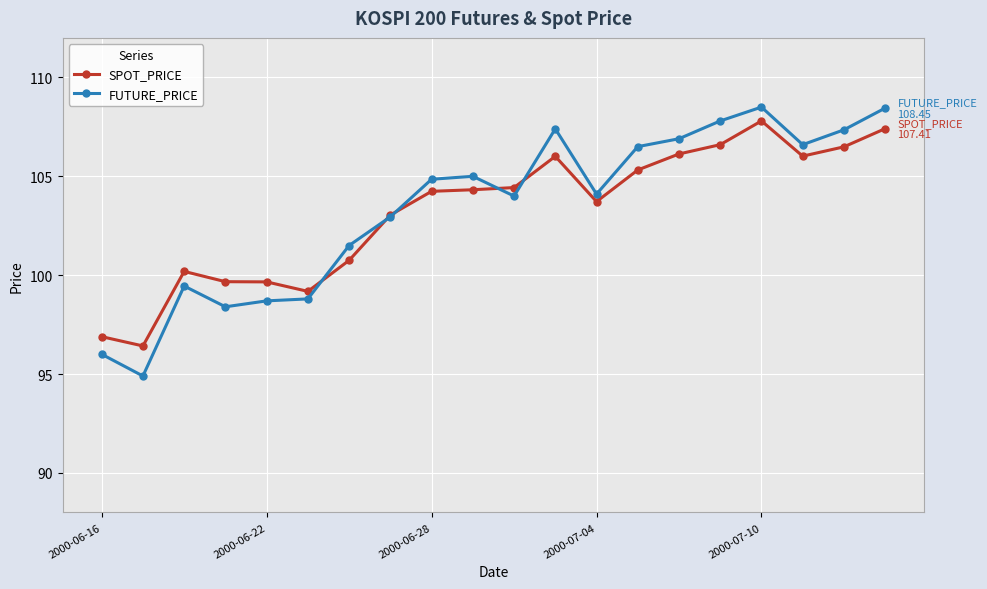

How many values in the SPOT_PRICE series exceed 104?

11